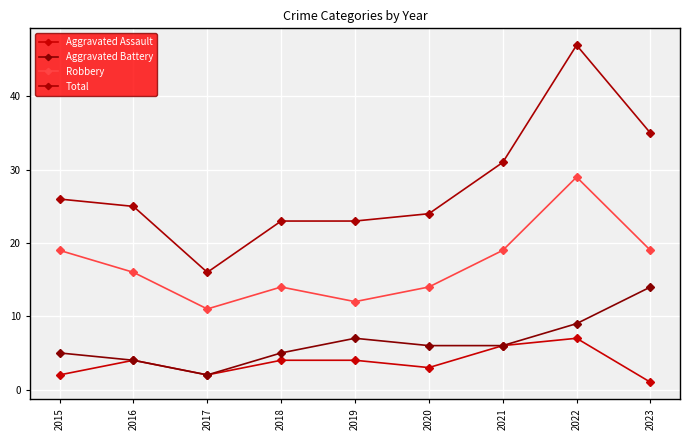

True or false: Total and Aggravated Battery cross at least once.

False